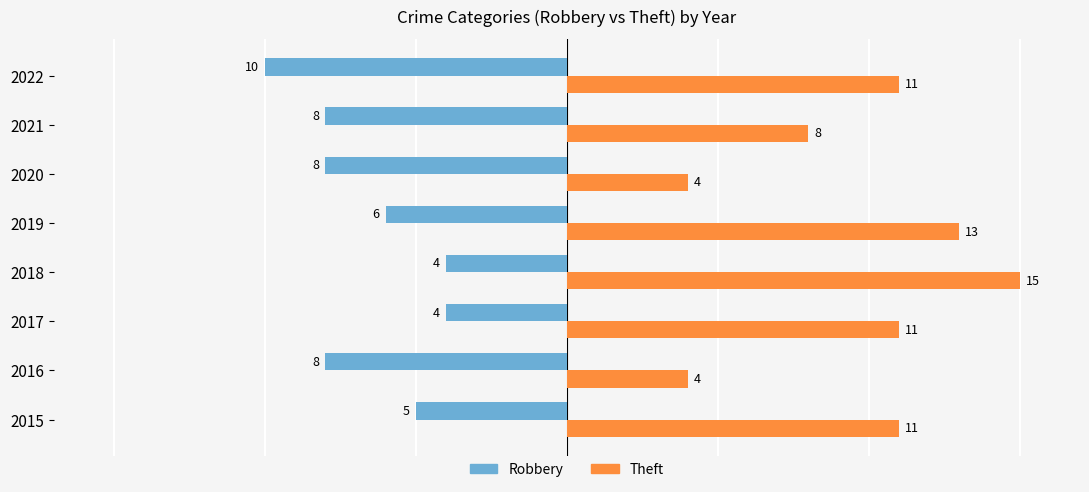

What are all the series names shown in the legend?

Robbery, Theft